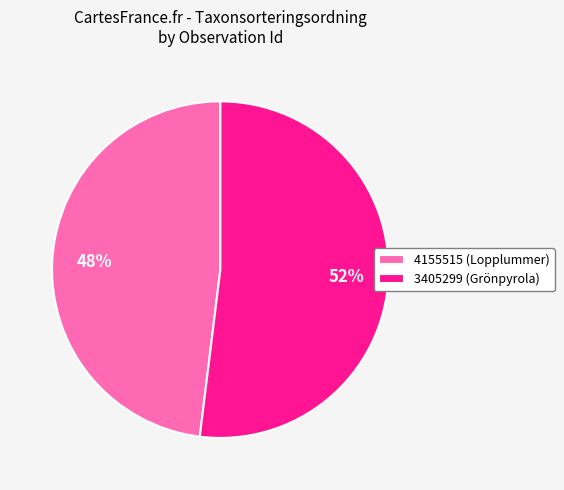

True or false: 4155515 accounts for 48% of the total.

True